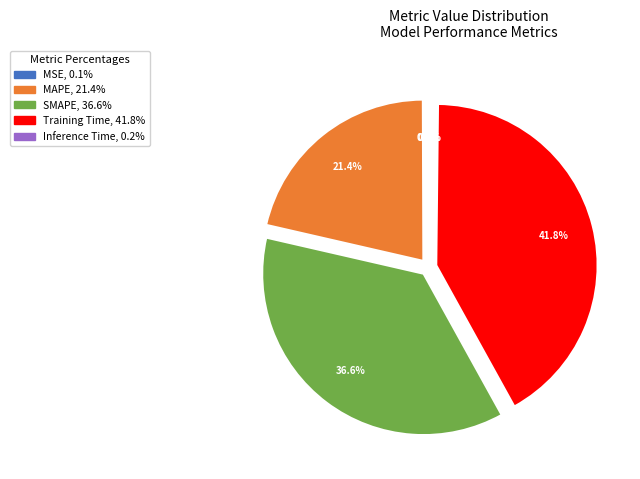

True or false: Training Time accounts for 27% of the total.

False